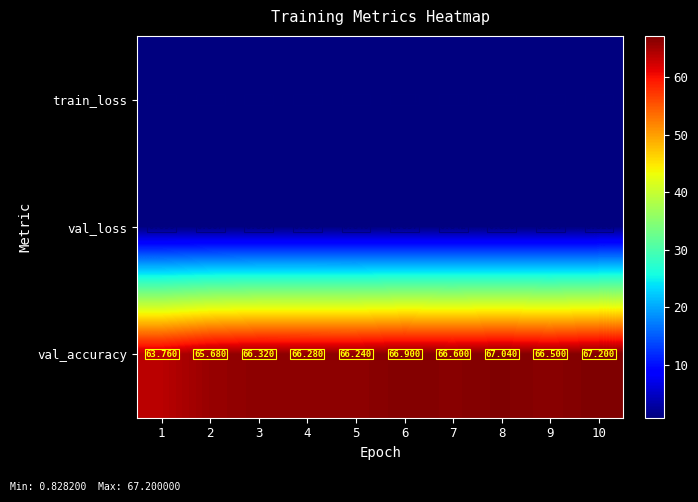

Rank the series by their maximum value, from highest to lowest.

val_accuracy, train_loss, val_loss